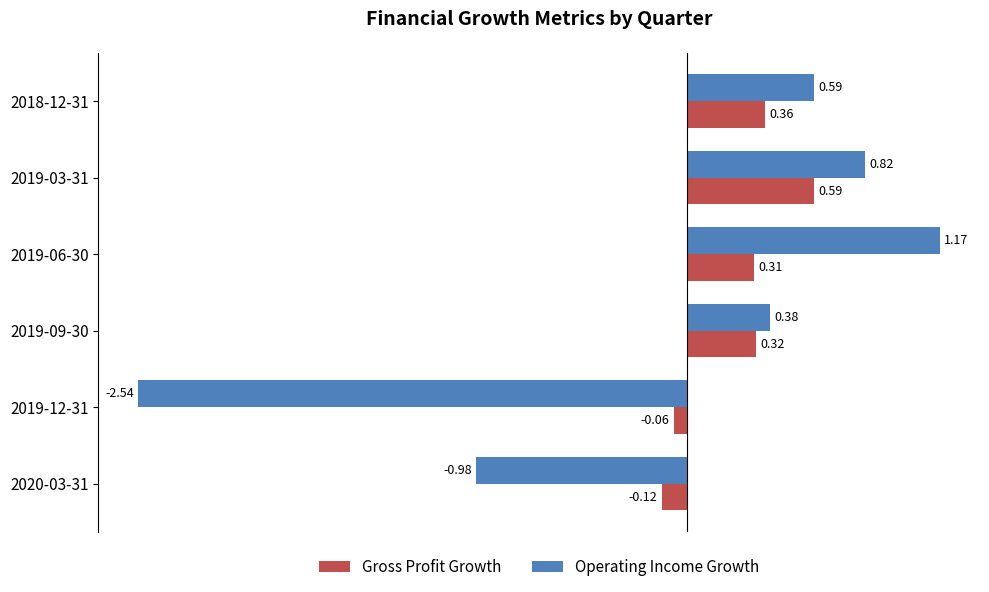

Between 2019-09-30 and 2018-12-31, which series saw the biggest shift?

Operating Income Growth